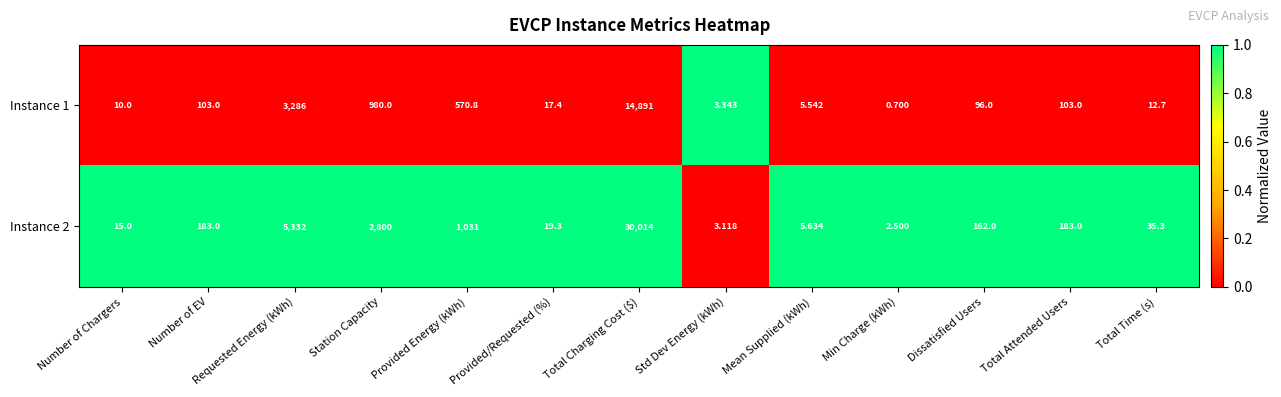

How many values in the Instance 2 series are below 162?

6